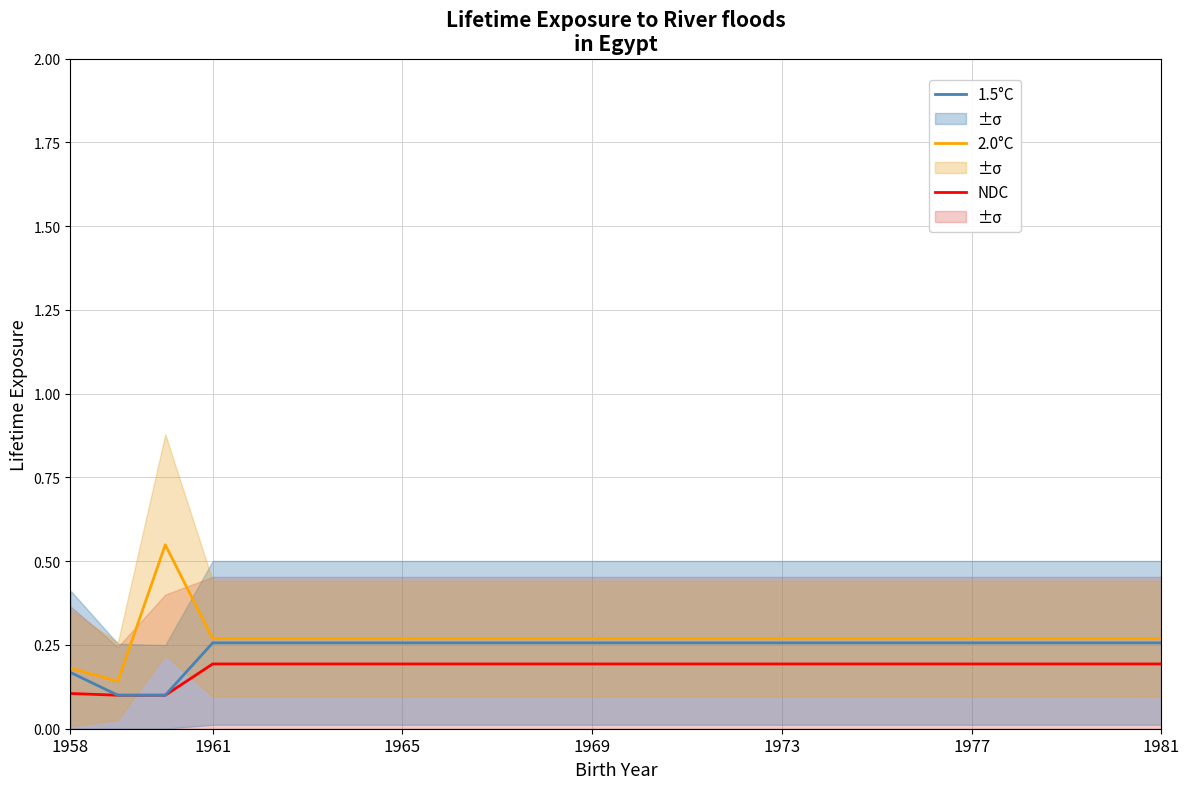

The 1.5°C series shows 0.4 at 1961. True or false?

False